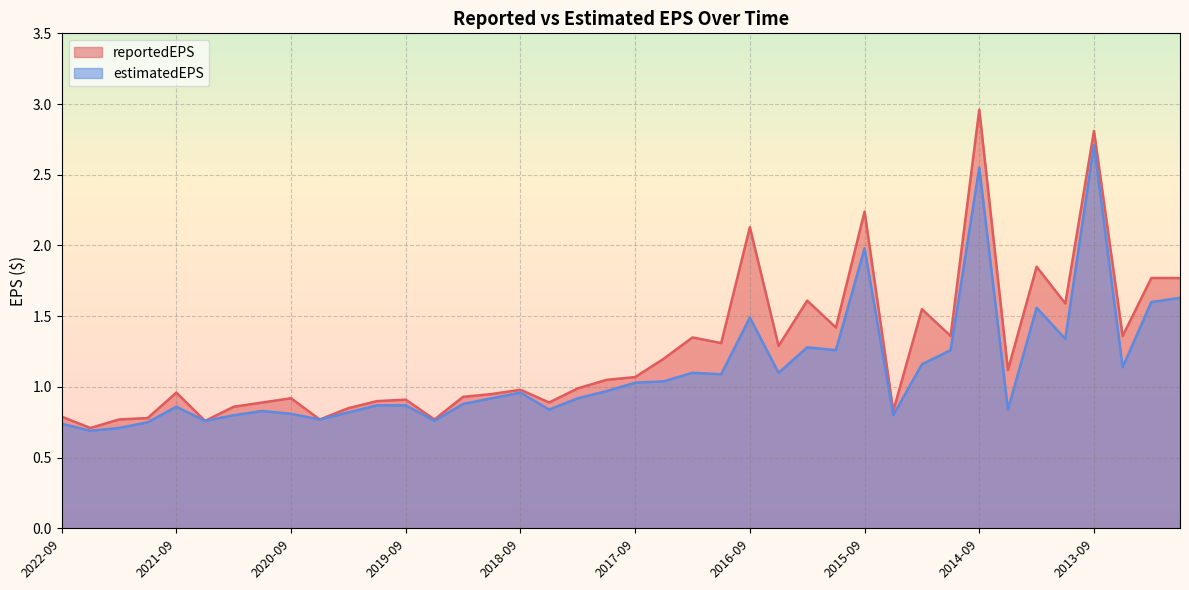

How many lines are shown in the chart?

2